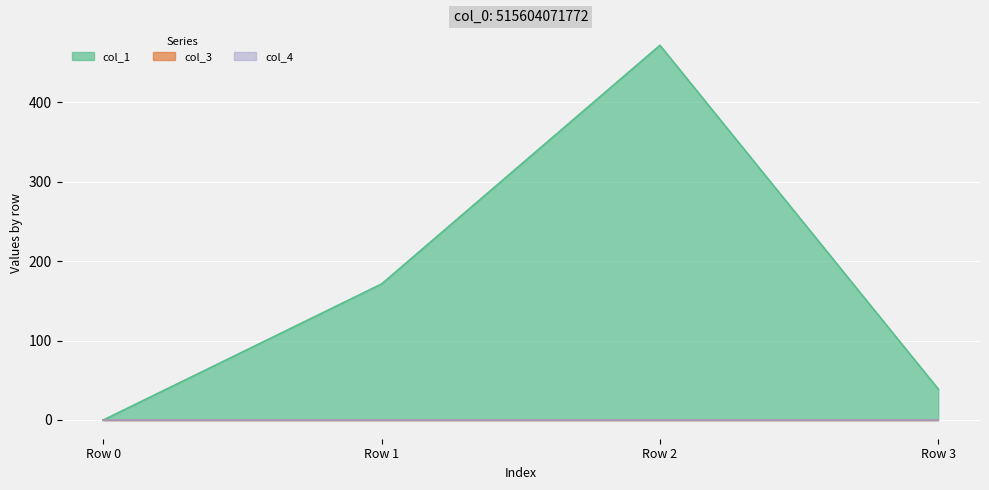

Reading right to left, list all the values displayed in this chart.

col_1: Row 3=38.9	Row 2=471.8	Row 1=171.3	Row 0=0.0
col_3: Row 3=0.0	Row 2=0.0	Row 1=0.0	Row 0=0.0
col_4: Row 3=0.0	Row 2=0.0	Row 1=0.0	Row 0=0.0